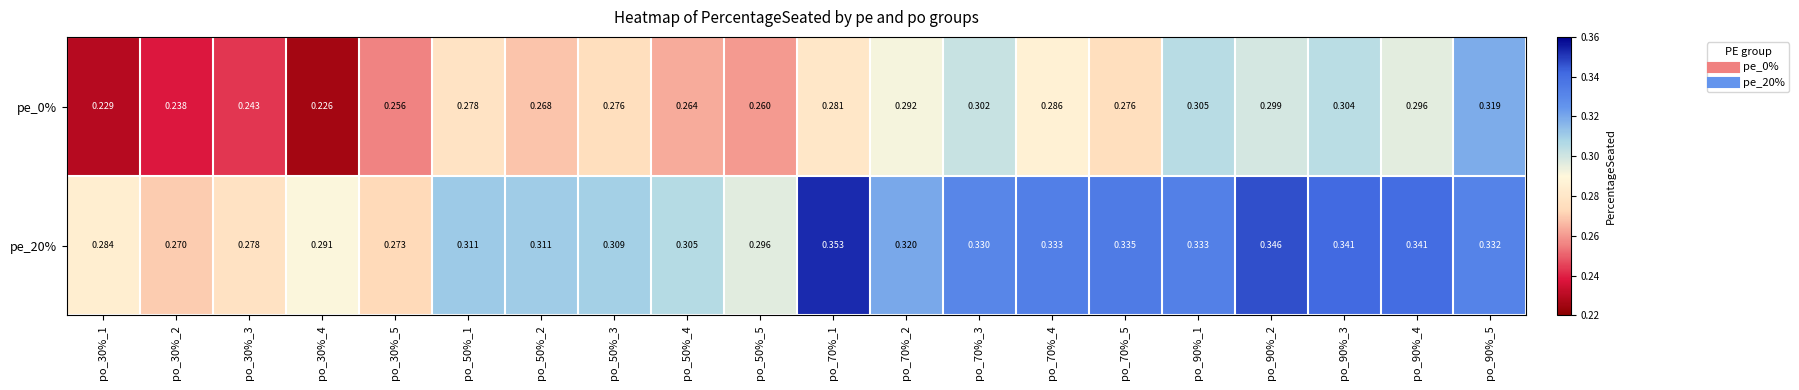

Is the value of pe_20% at po_50%_3 greater than the value of pe_0% at po_50%_4?

Yes